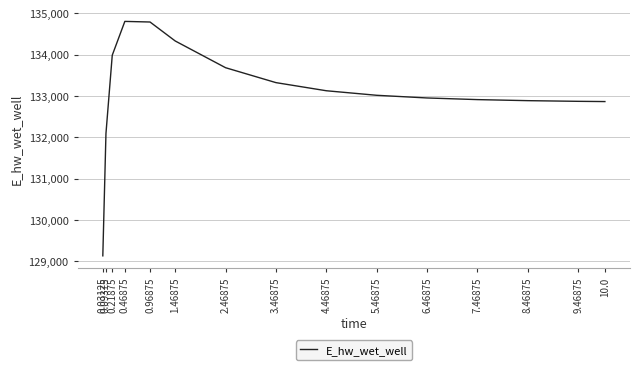

How many values are below 133016?

7